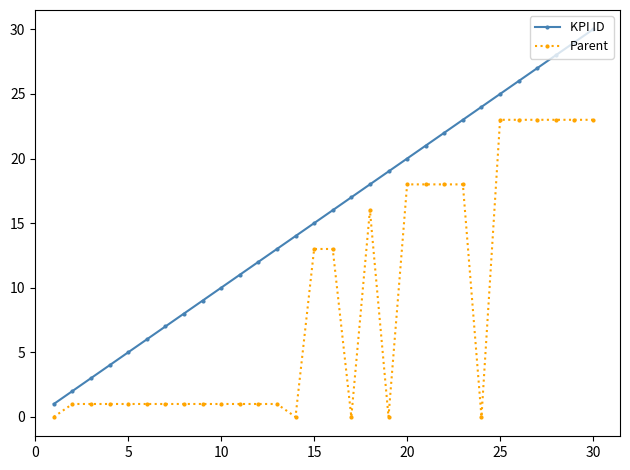

Which series has the largest total across all categories?

KPI ID